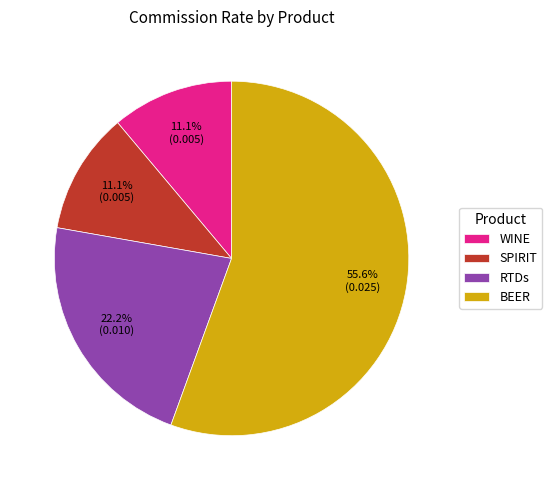

What percentage is NOT represented by BEER?

44.4%